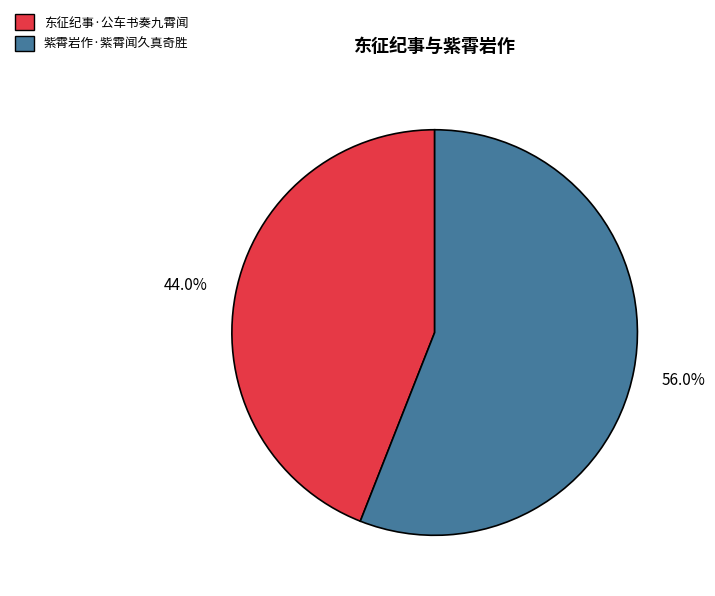

To the nearest percent, what percentage of the pie is 紫霄岩作·紫霄闻久真奇胜?

56%